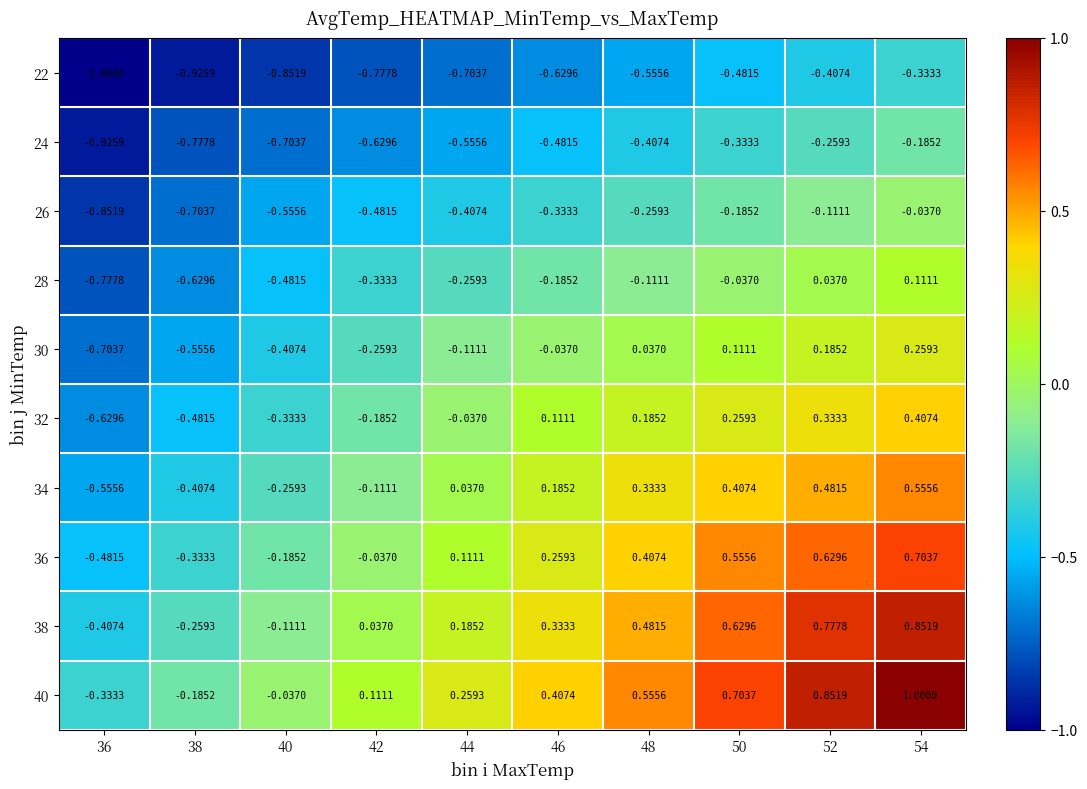

Is the value of 40 at 42 greater than the value of 28 at 38?

Yes